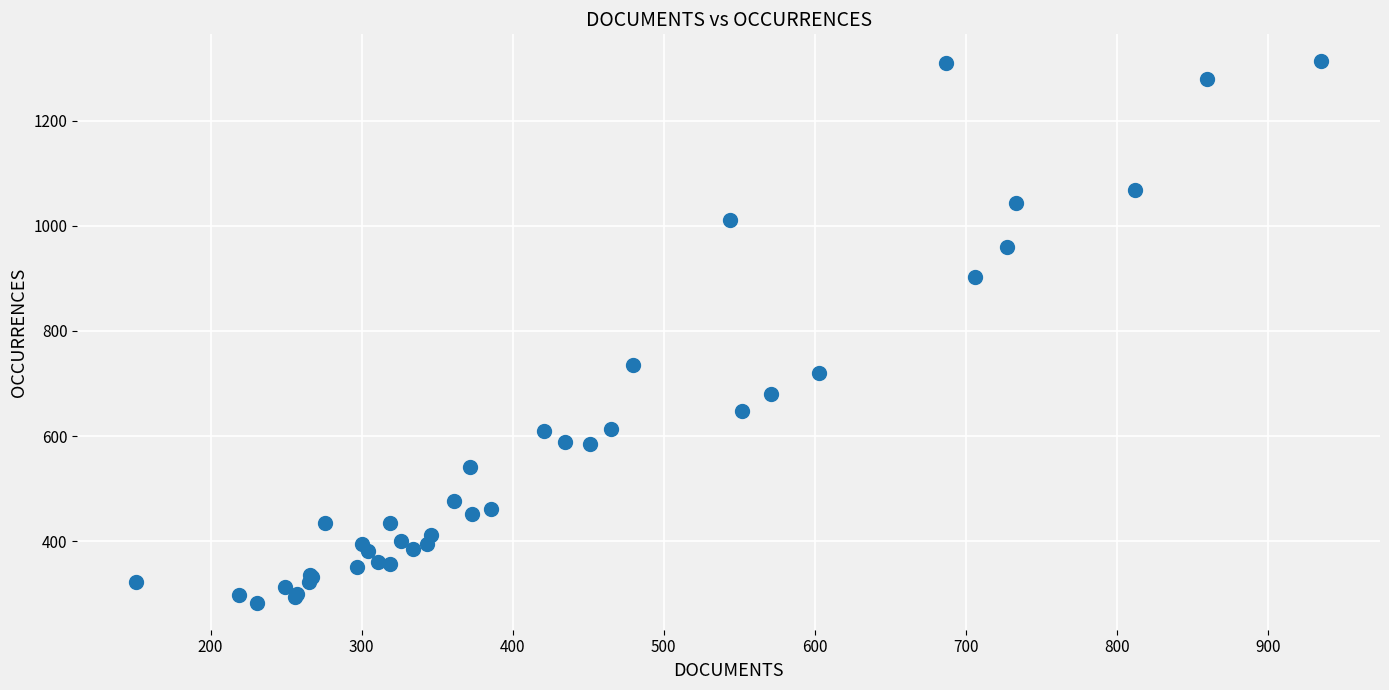

What Y value in the scatter plot is closest to 798?

735